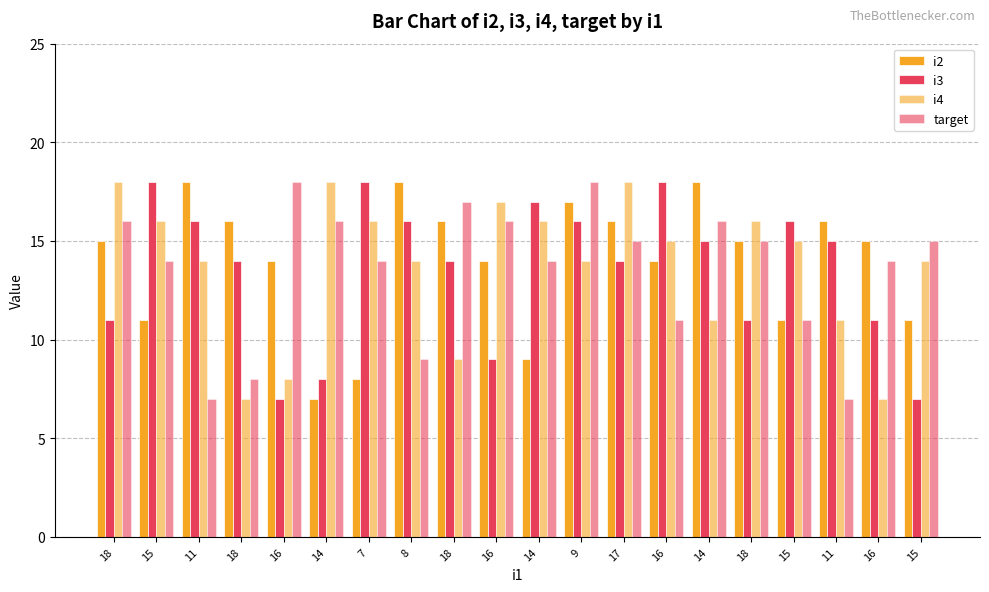

How many bars are there in total?

80